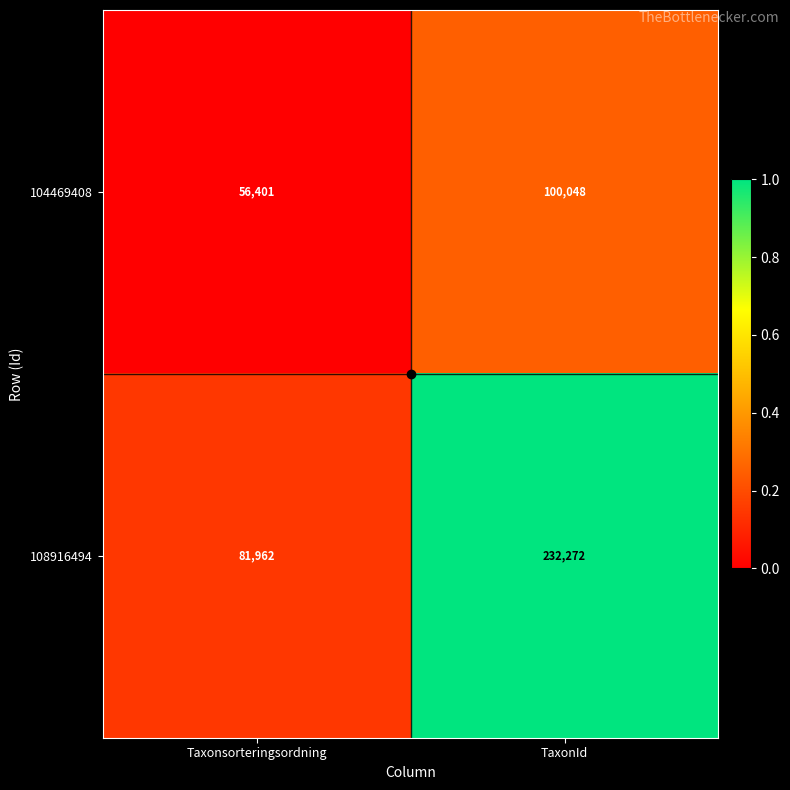

Rank the series at Taxonsorteringsordning from highest to lowest value.

108916494, 104469408